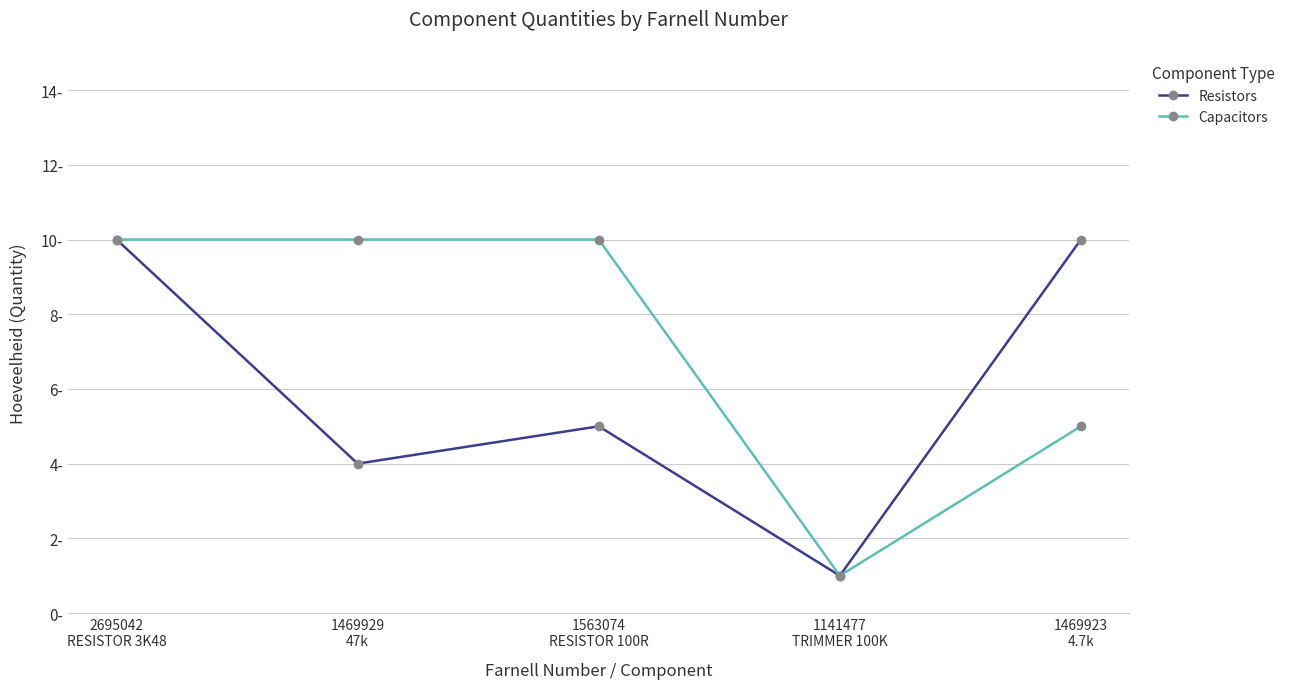

Between 1469929
47k and 1141477
TRIMMER 100K, which is larger?

1469929
47k